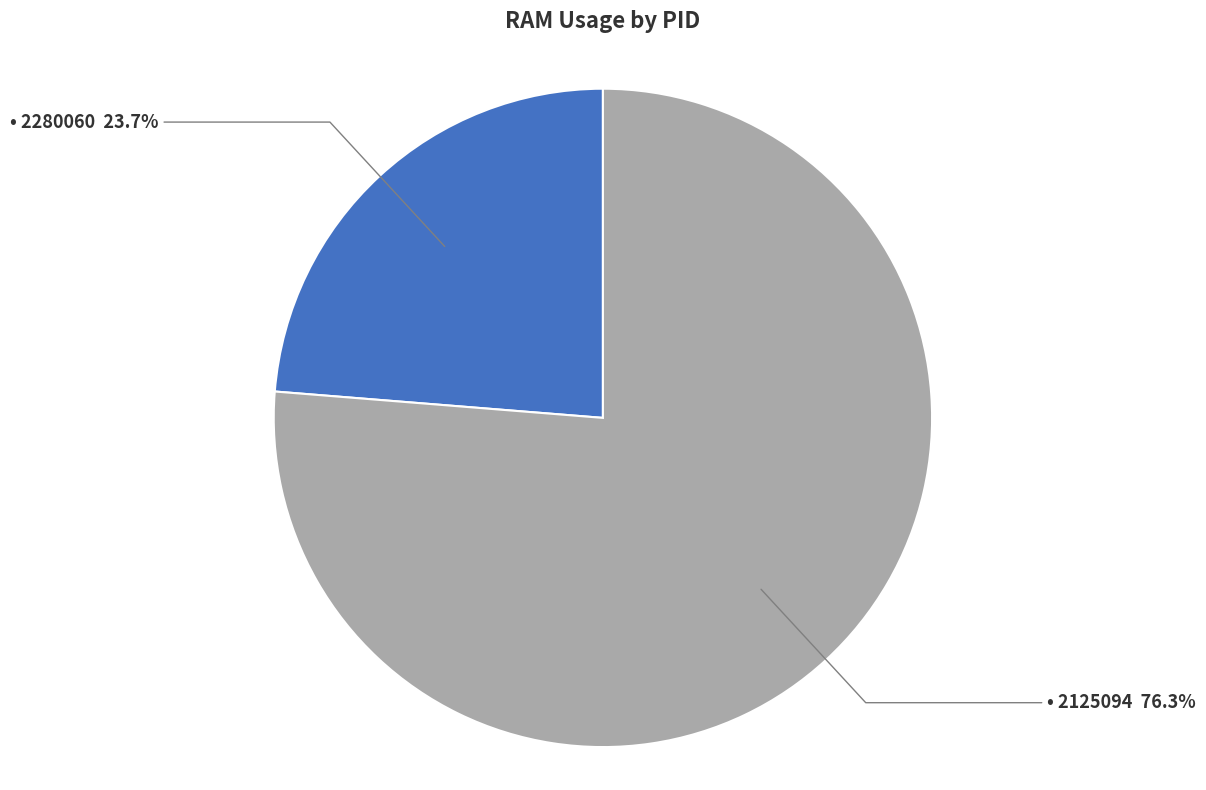

Is there a majority slice in this chart?

Yes